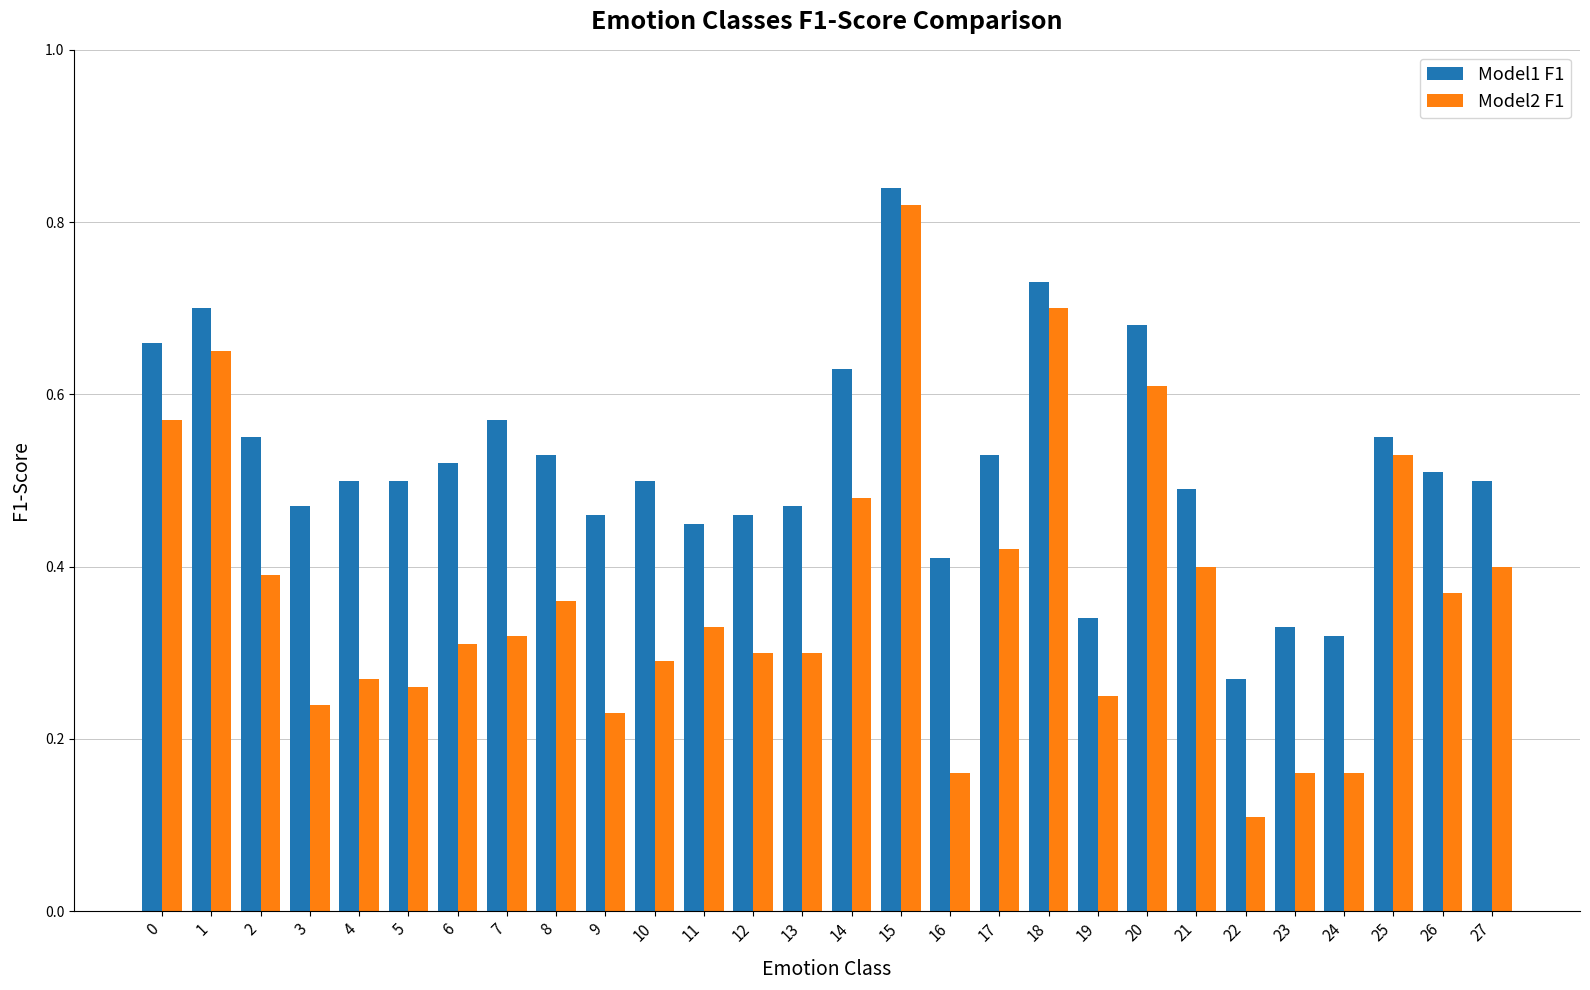

Which series has the largest range (max minus min)?

Model2 F1